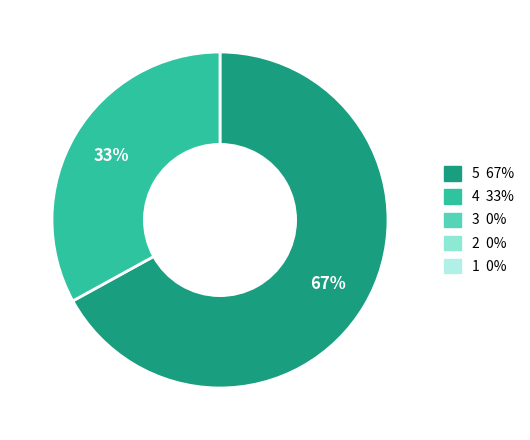

To the nearest percent, what is the average slice percentage?

50%